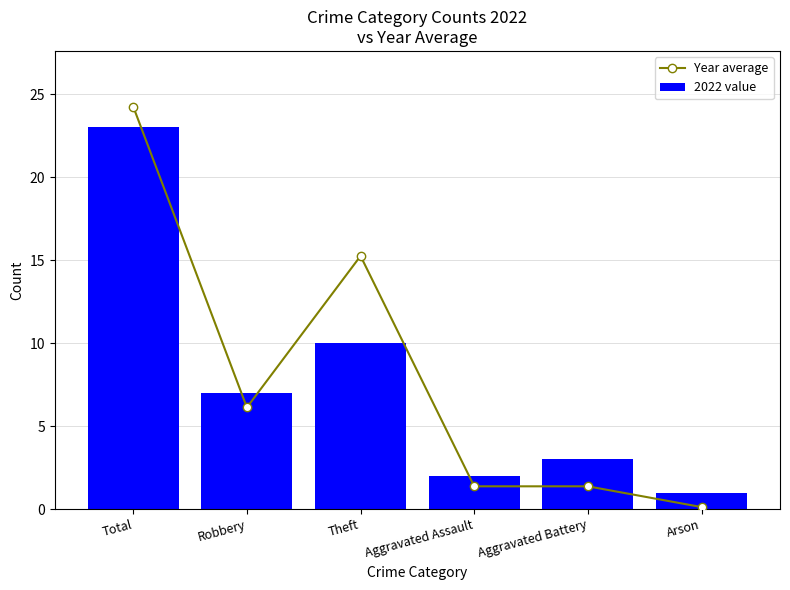

Which category has the lowest value across all series?

Arson